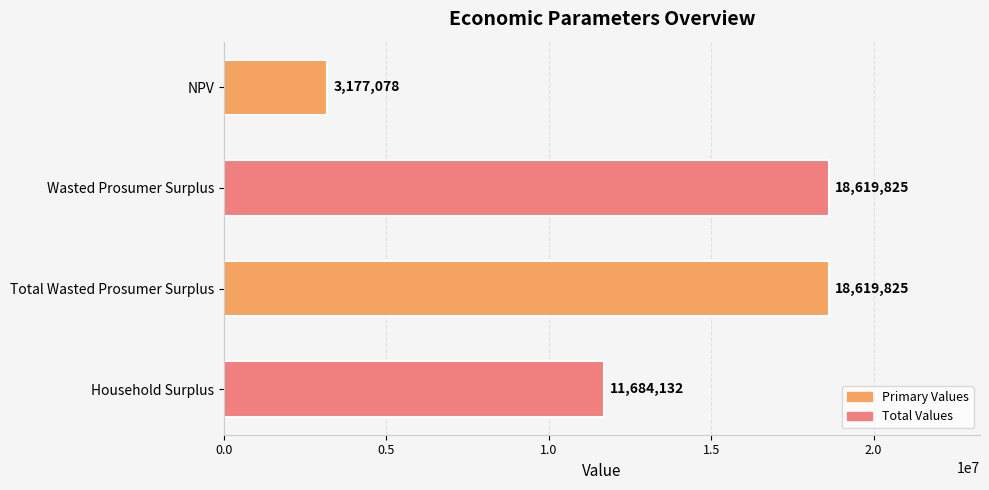

What is the smallest value displayed?

3177077.7